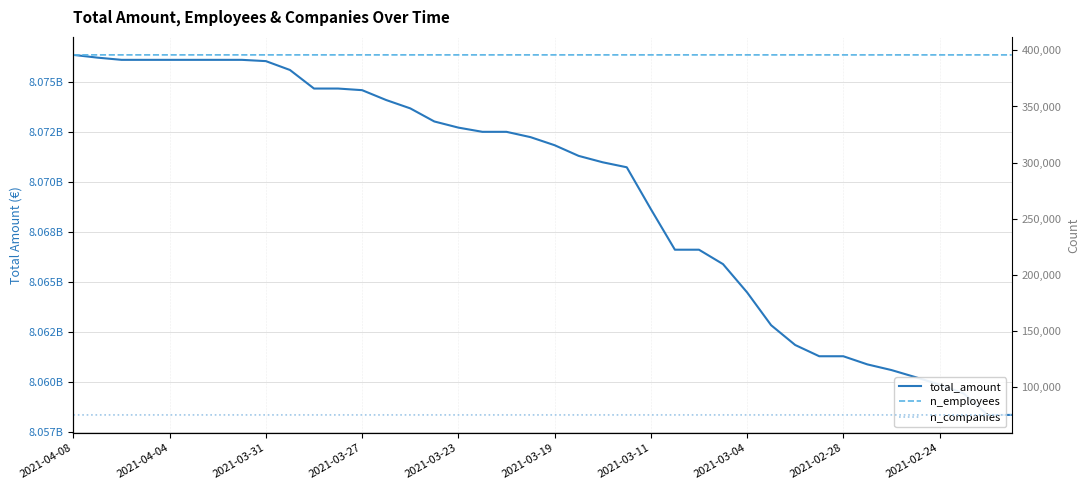

What position from the left is 2021-03-04?

29